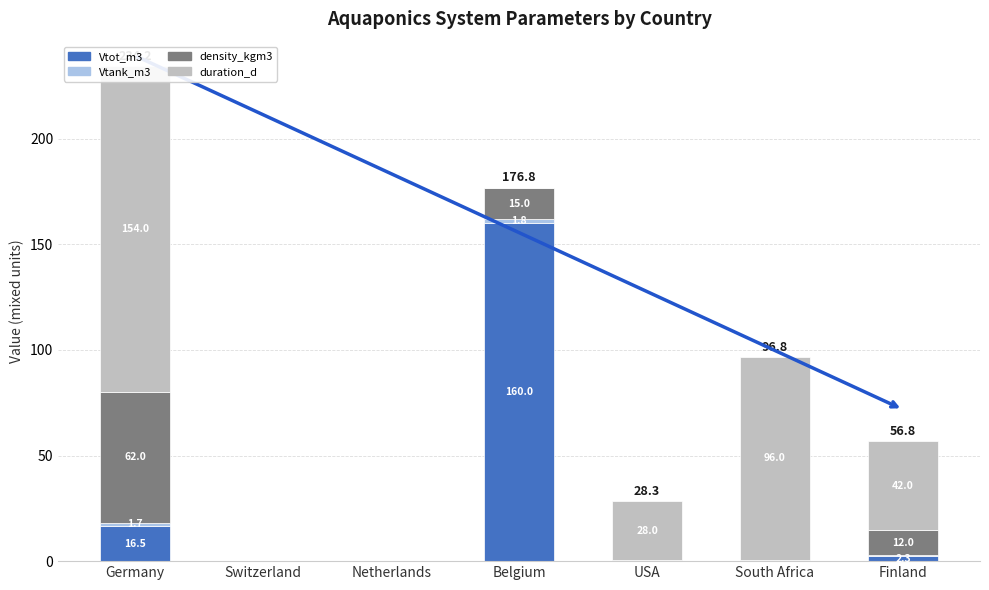

Reading left to right, what are all the values shown in this chart?

Vtot_m3: 16.5	0.0	0.0	160.0	0.3	0.3	2.3
Vtank_m3: 1.7	0.0	0.0	1.8	0.0	0.1	0.5
density_kgm3: 62.0	0.0	0.0	15.0	0.0	0.4	12.0
duration_d: 154.0	0.0	0.0	0.0	28.0	96.0	42.0